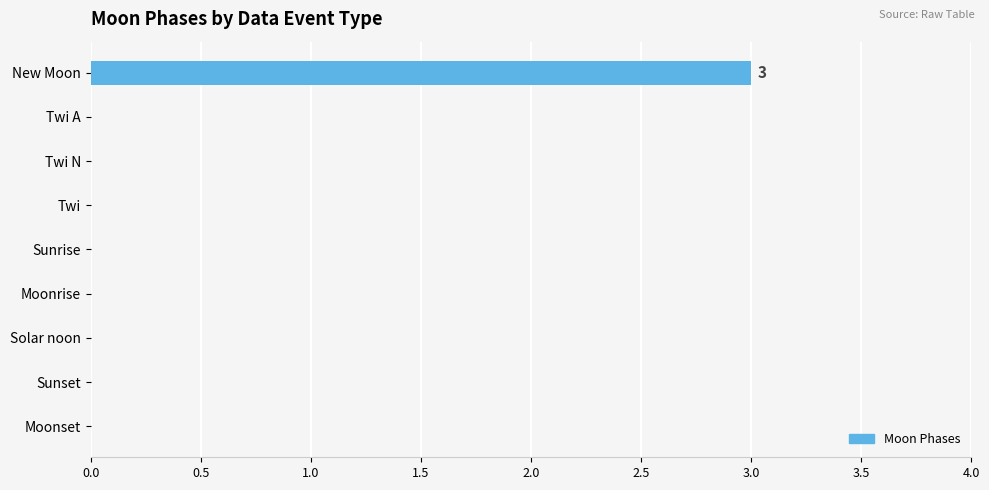

Which has a higher value, Moonset or New Moon?

New Moon